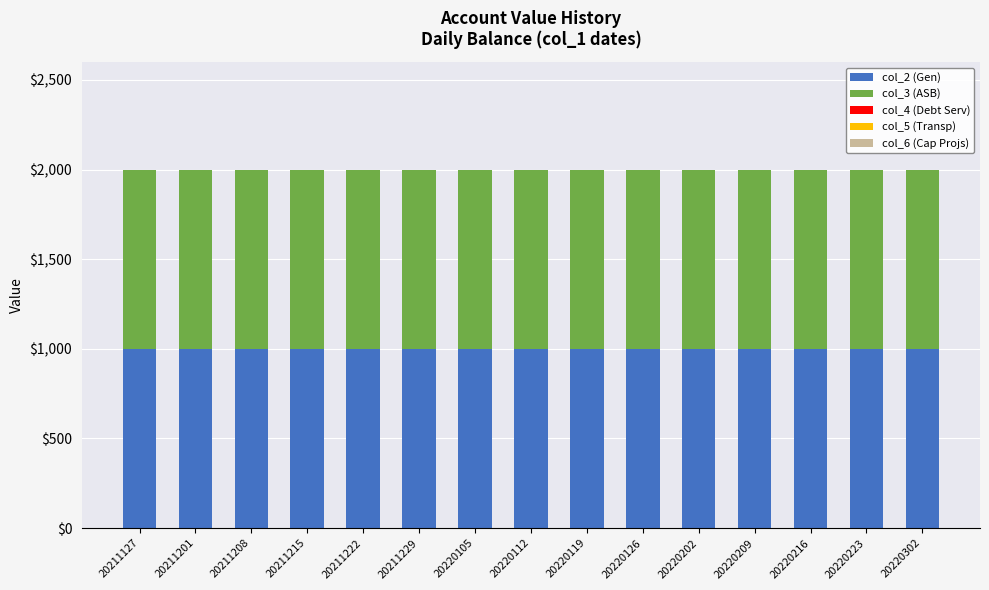

At 20211201, list the series in order from smallest to largest.

col_4 (Debt Serv), col_5 (Transp), col_6 (Cap Projs), col_2 (Gen), col_3 (ASB)